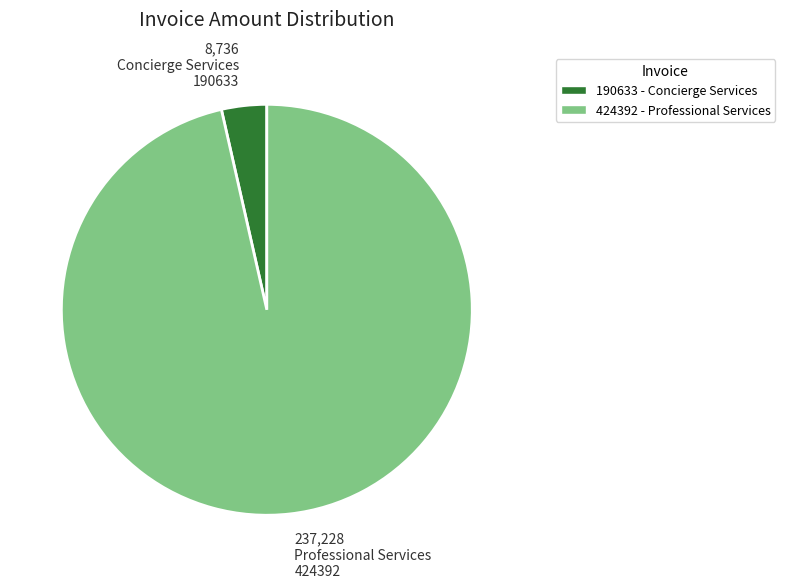

Between 424392 and 190633, which is larger?

424392